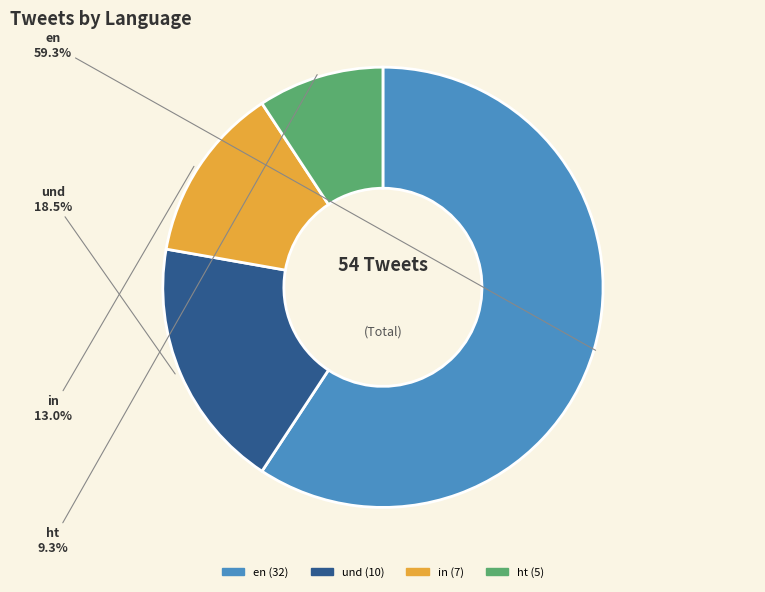

How many segments does this pie chart have?

4